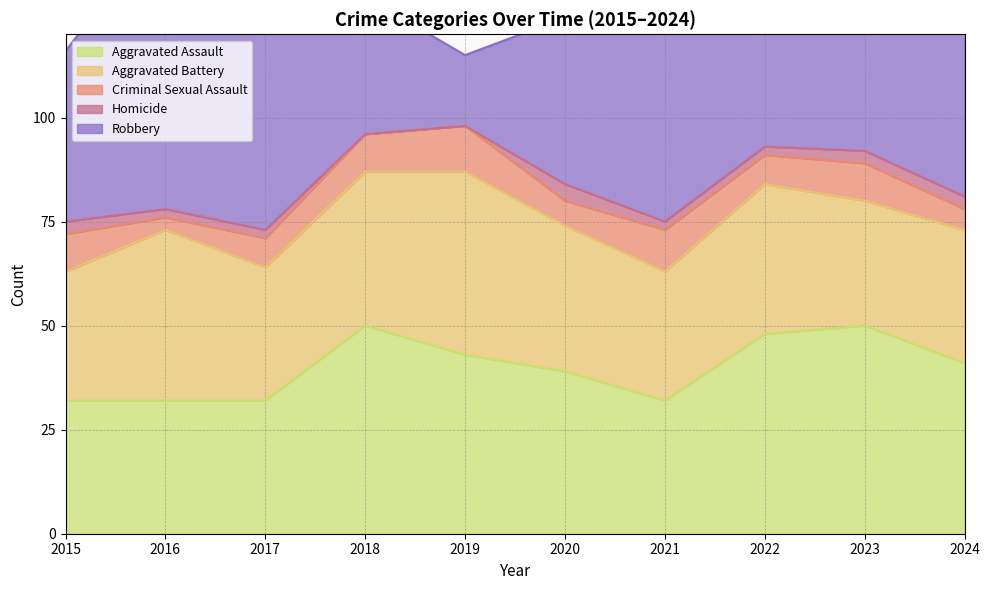

Reading left to right, what are all the values shown in this chart?

Aggravated Assault: 32	32	32	50	43	39	32	48	50	41
Aggravated Battery: 31	41	32	37	44	35	31	36	30	32
Criminal Sexual Assault: 9	3	7	9	11	6	10	7	9	5
Homicide: 3	2	2	0	0	4	2	2	3	3
Robbery: 41	69	55	33	17	40	59	50	61	47